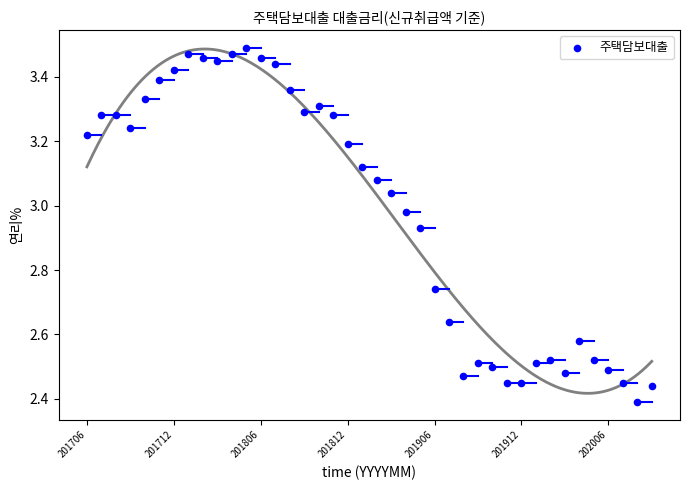

What is the range of Y values (max minus min)?

1.1